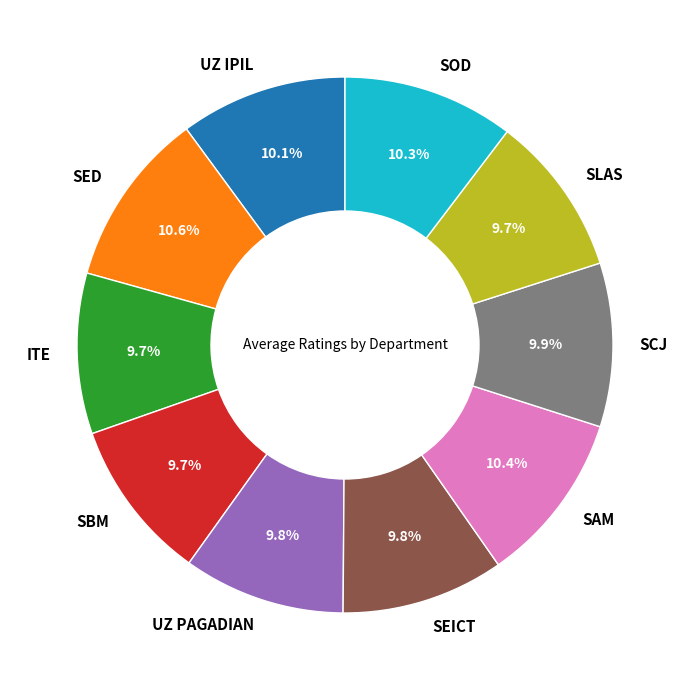

What is the ratio of the value at SOD to the value at UZ IPIL?

1.0